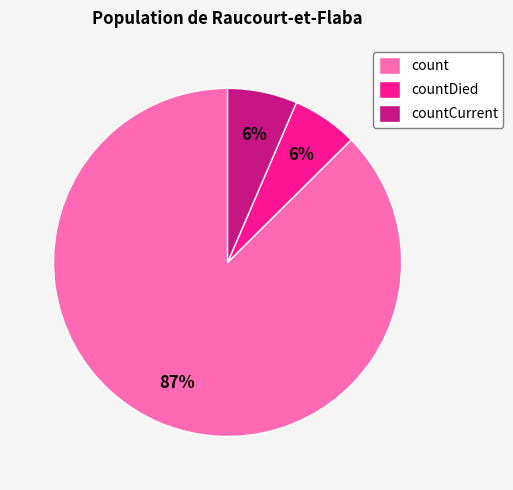

What is the largest slice in the pie chart?

count